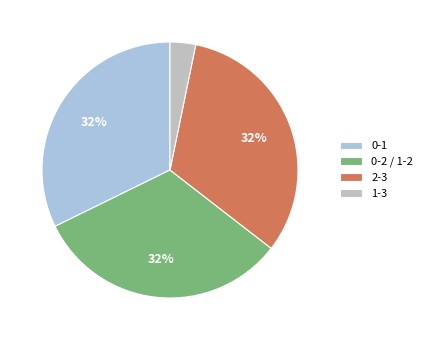

Does 1-3 account for over 50% of the chart?

No